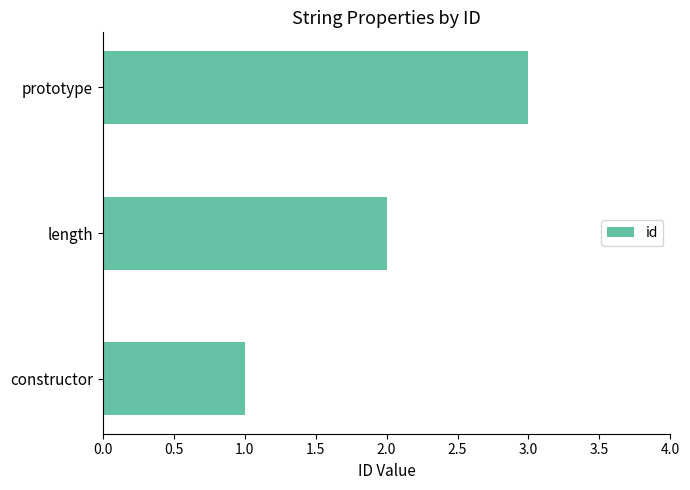

Between length and prototype, which is larger?

prototype